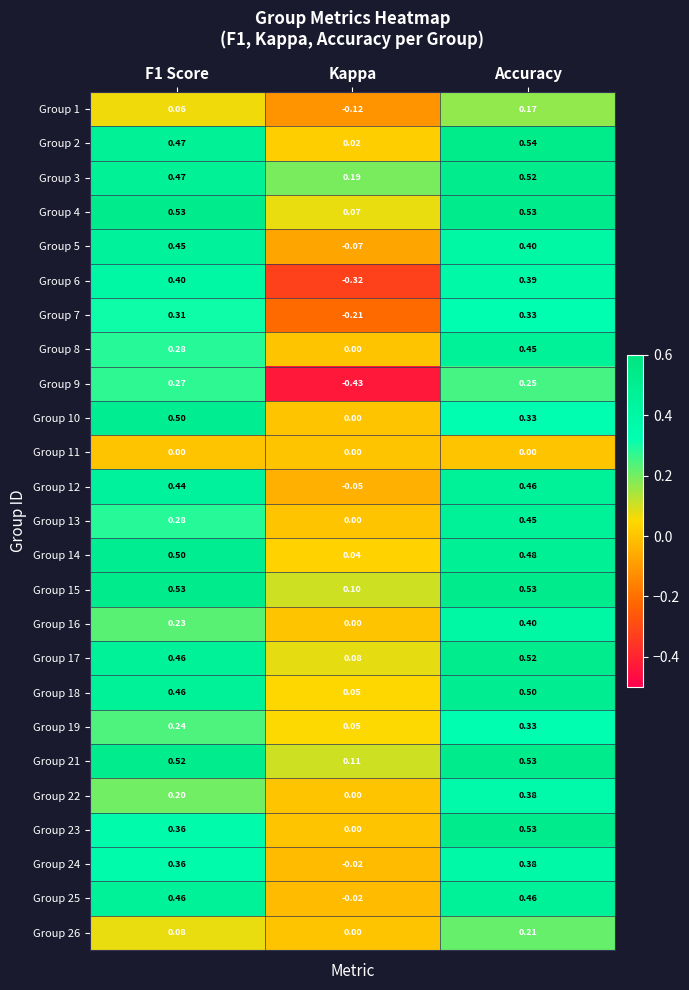

At which category does the chart reach its peak across all series?

Accuracy